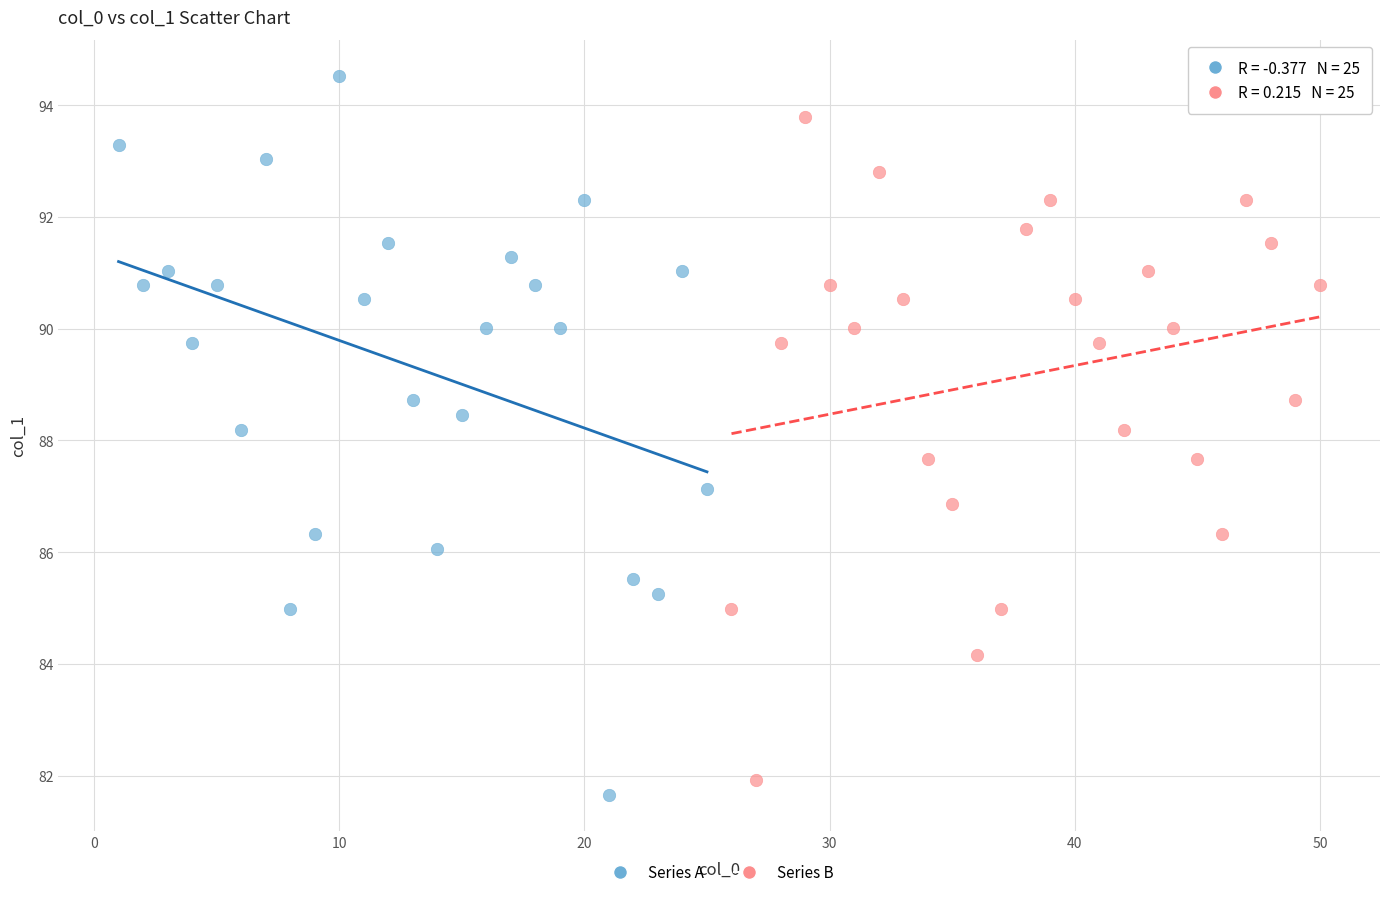

Which series reaches the maximum Y coordinate?

Series A